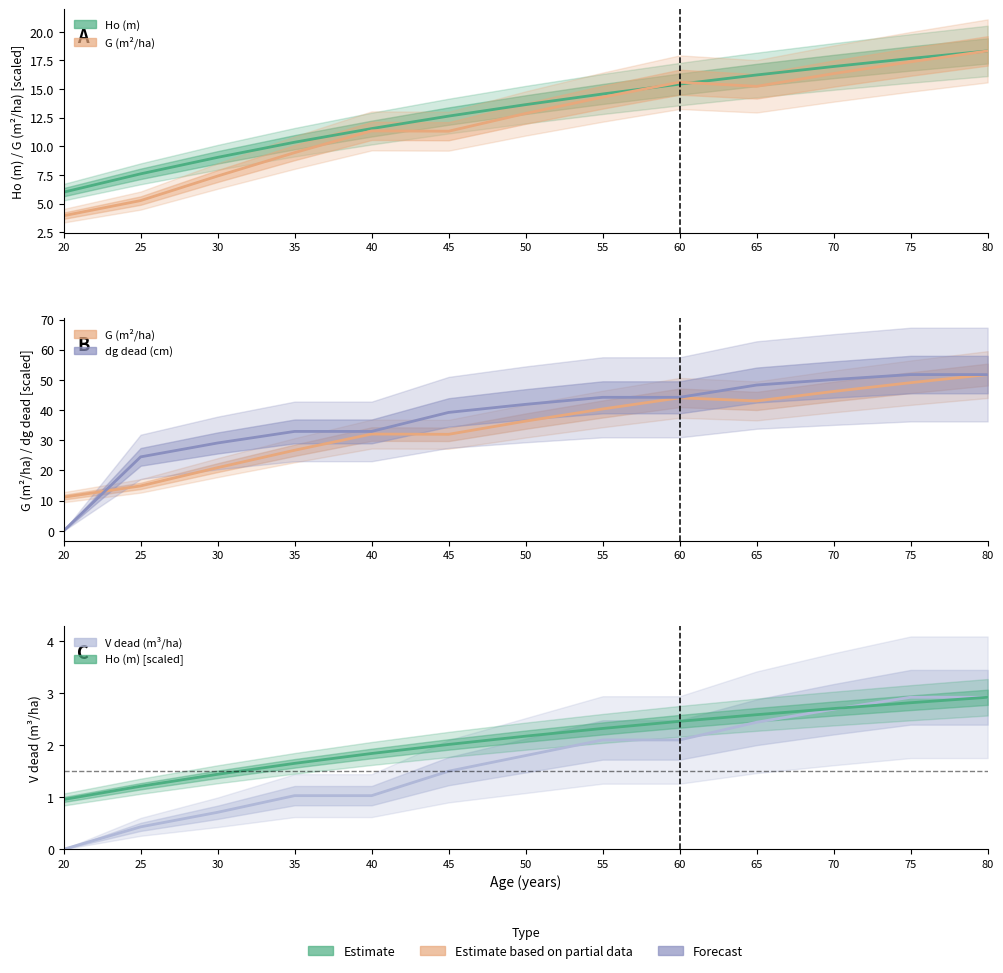

Which series ends up on top after the final intersection of G (m2/ha) and Ho (m)?

Ho (m)